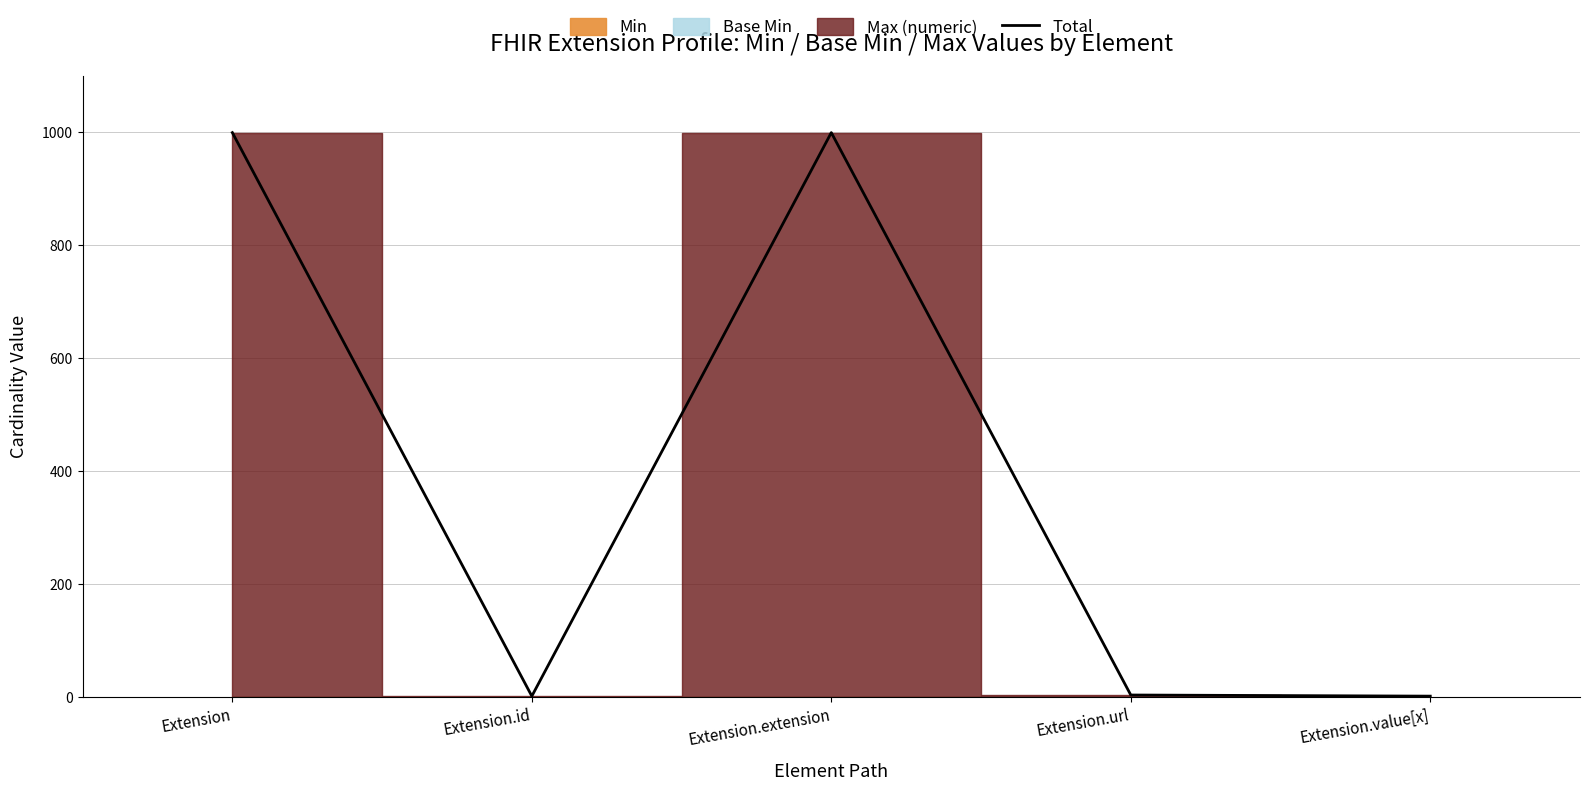

Is it true that the value at Extension.value[x] is 0?

False